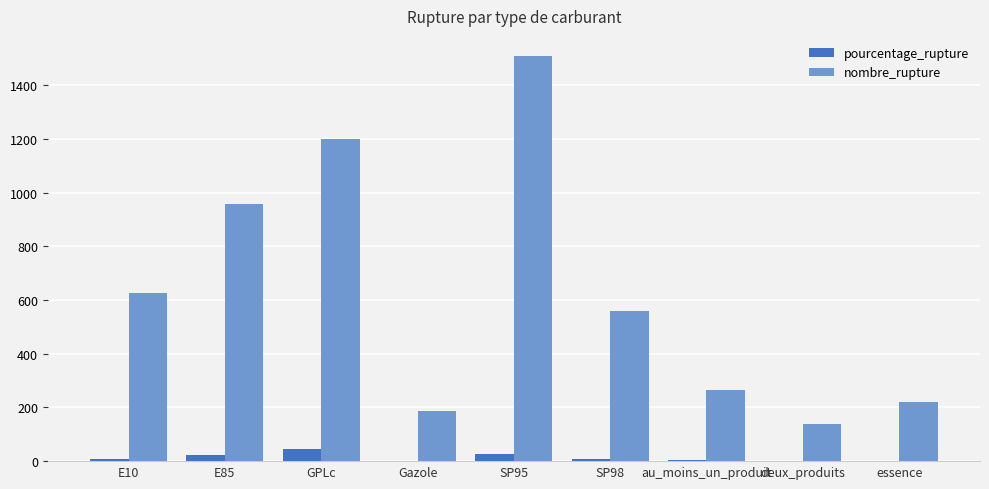

What is the maximum value for pourcentage_rupture?

46.6